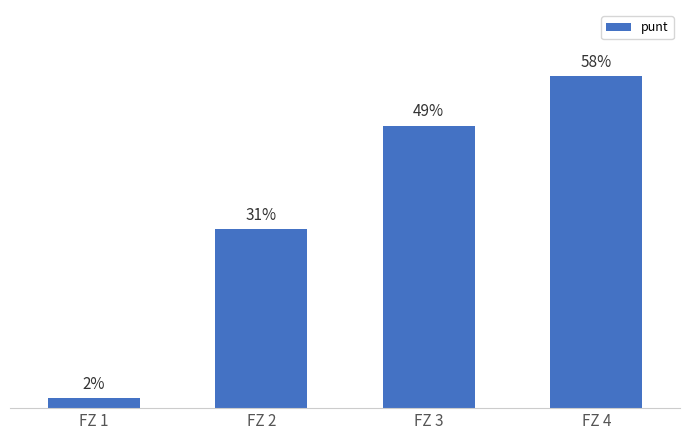

Does the chart contain any negative values?

No